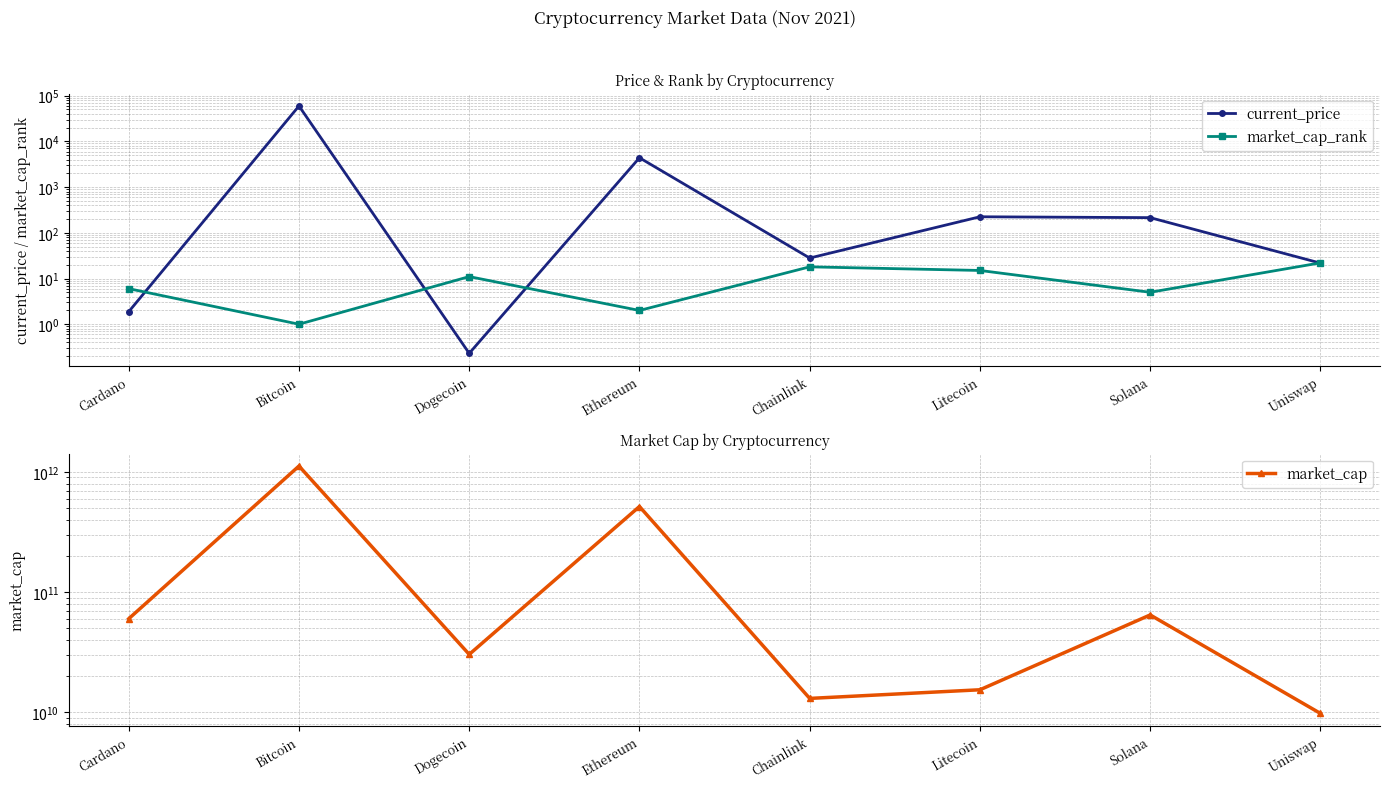

What is the minimum value shown in the chart?

0.2